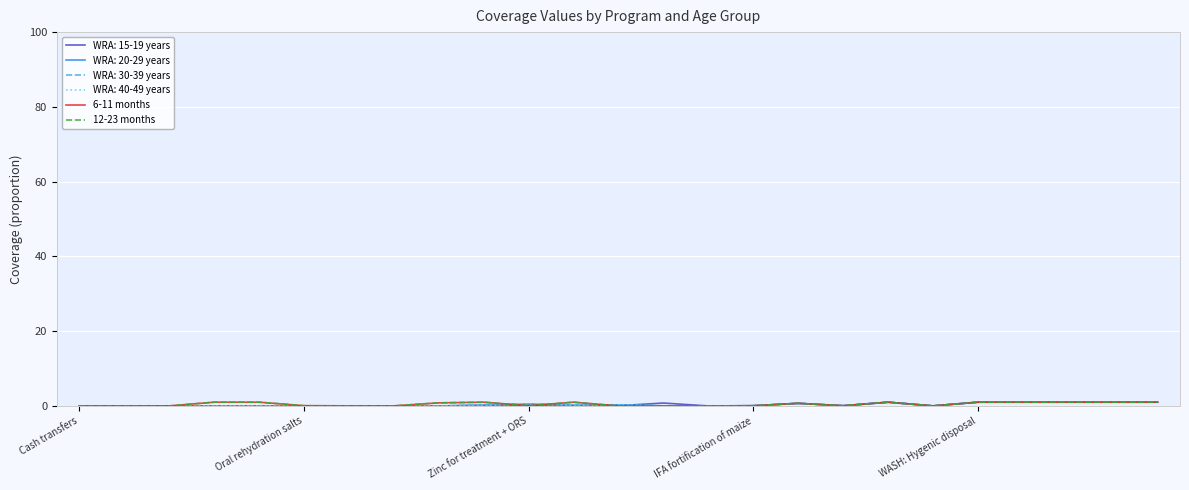

Is this an area chart (filled region under the line)?

No